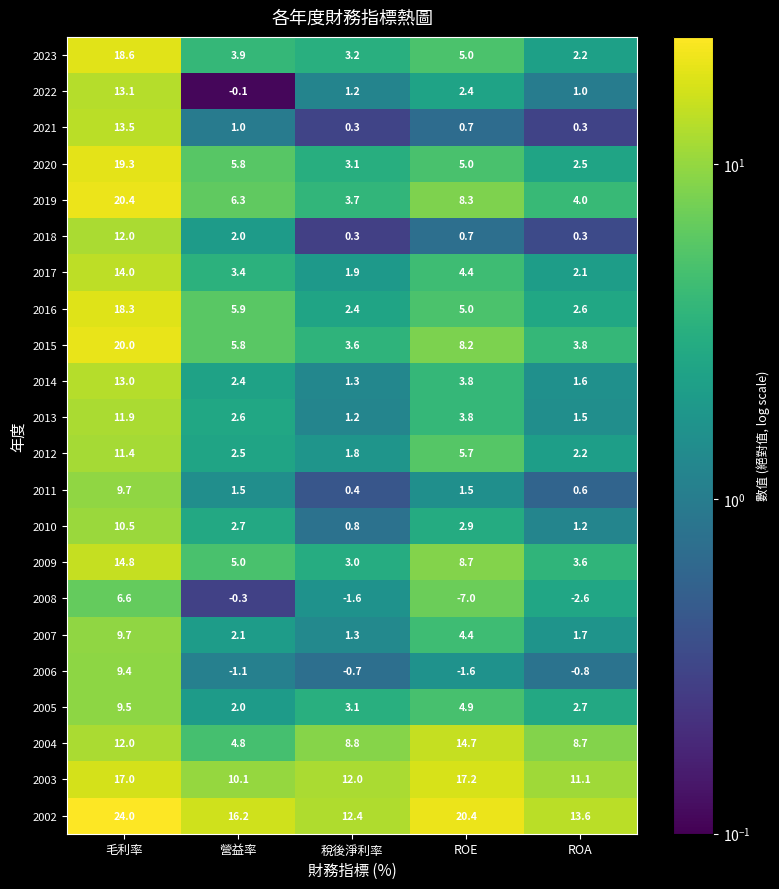

What is the sum of the 2023 values at 營益率 and 毛利率?

22.5